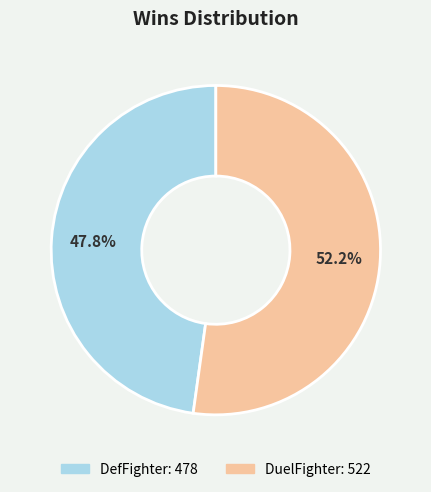

What is the smallest slice in the pie chart?

DefFighter